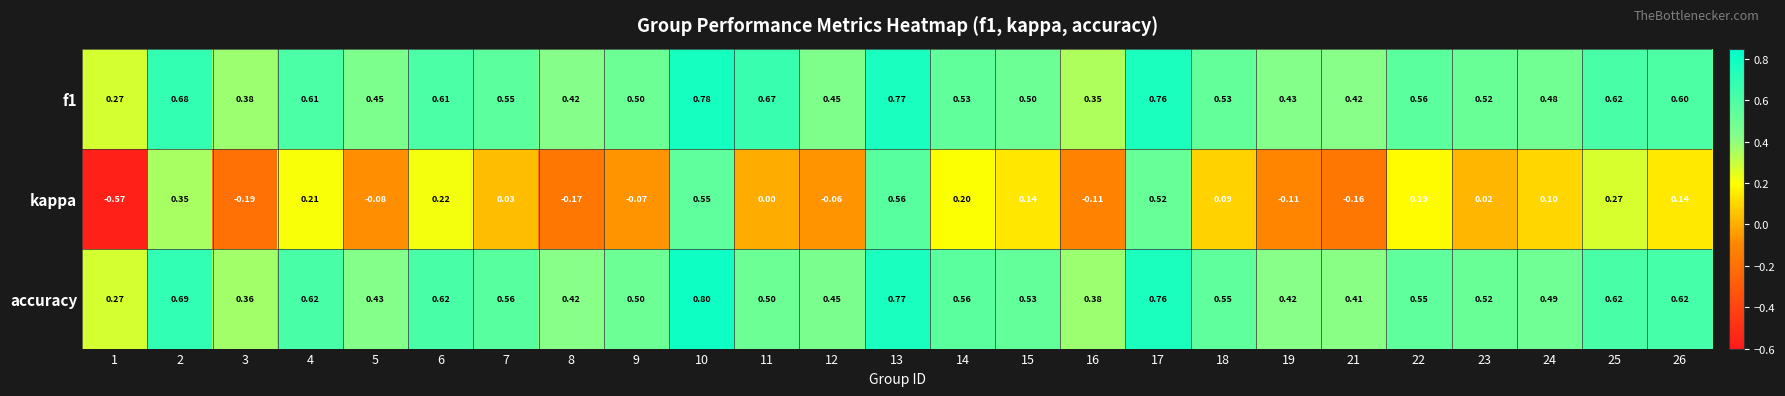

Which series changed the most between 4 and 26?

kappa